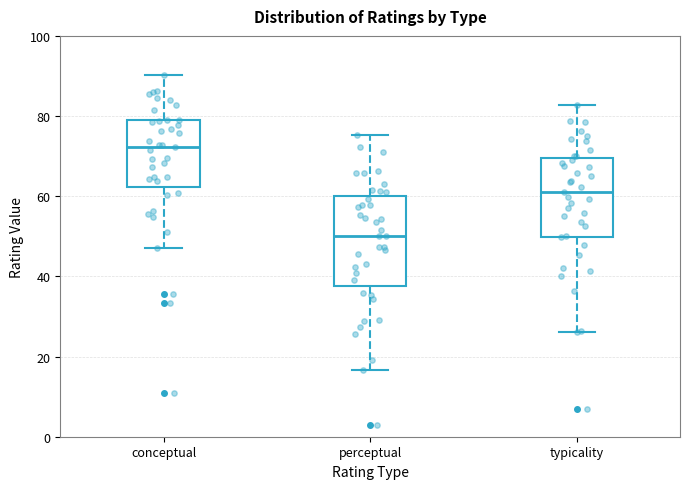

Comparing the boxes themselves (not the whiskers), which one is the tallest?

perceptual